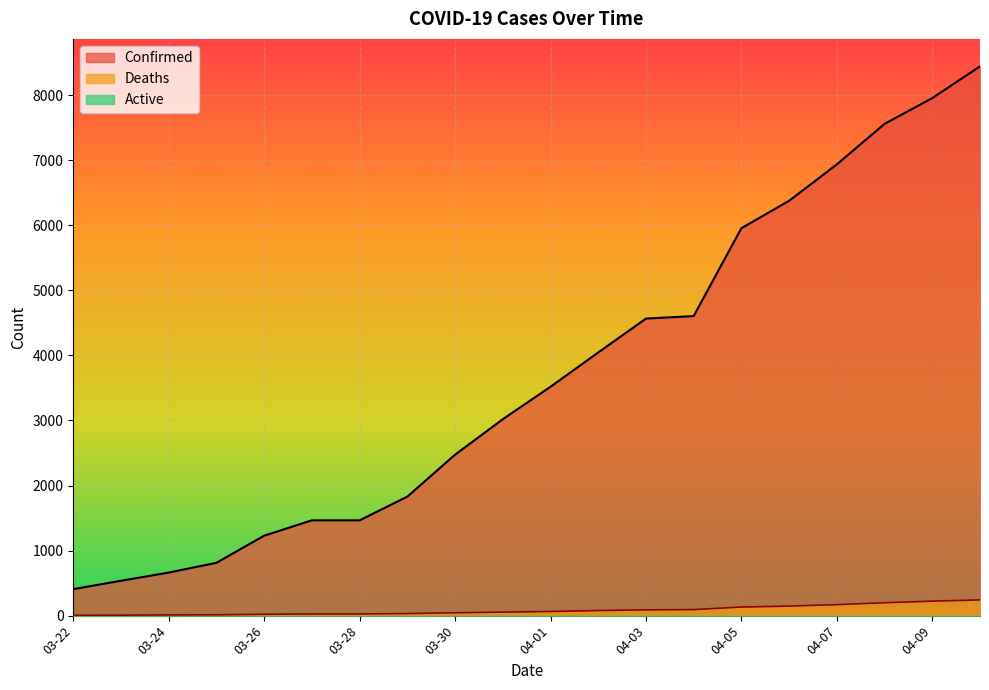

Does the chart display data point markers on the line(s)?

No